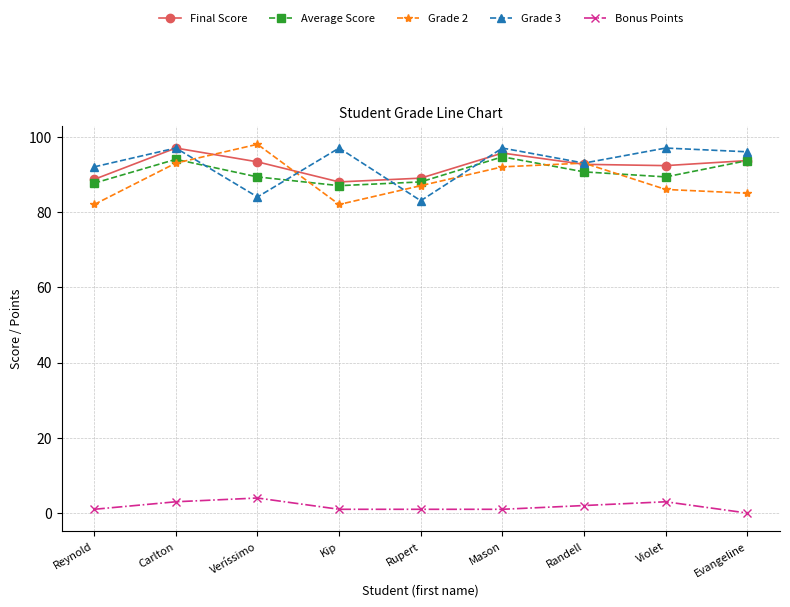

What is the label of the 3rd point from the right?

Randell